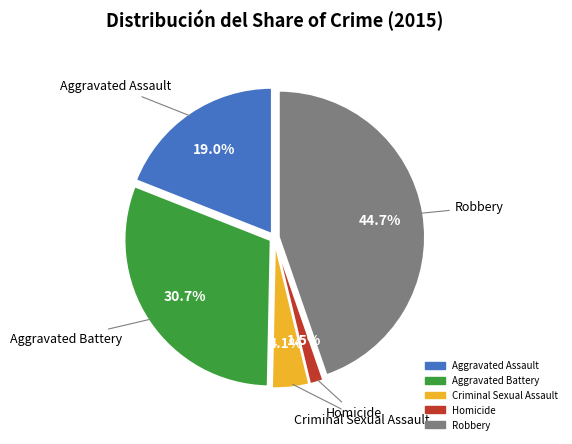

To the nearest percent, what percentage of the pie is Robbery?

45%